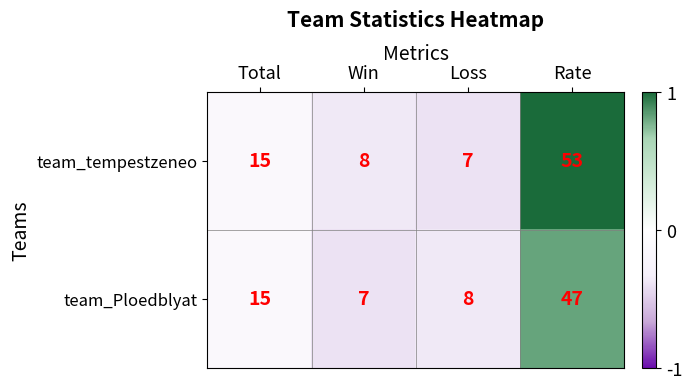

The value of team_tempestzeneo at Win is 8. True or false?

True